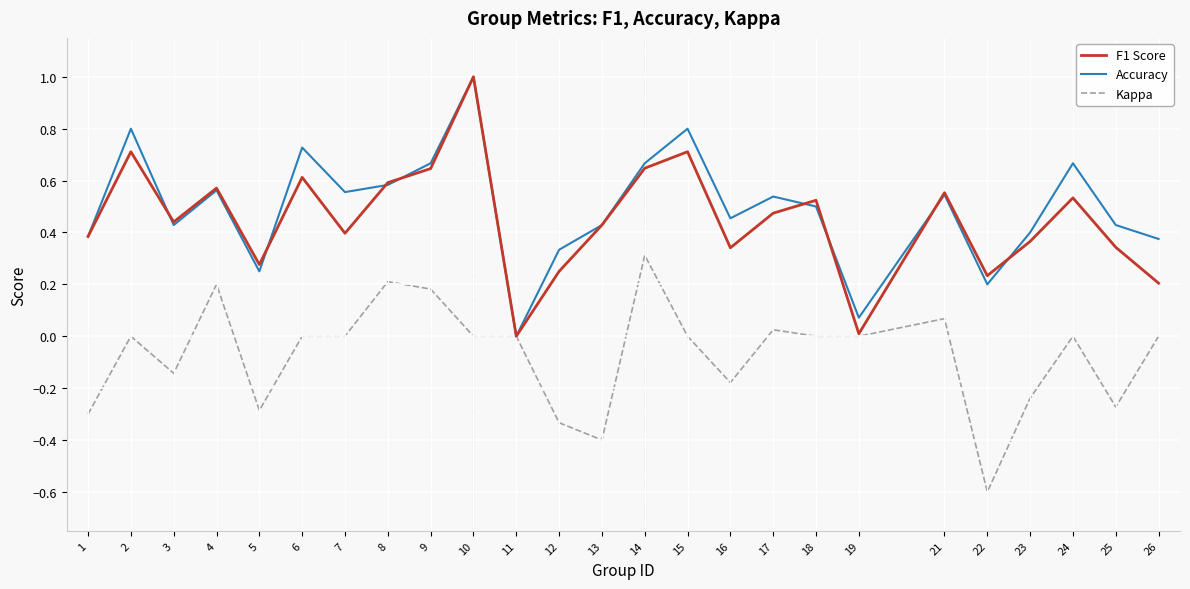

The Kappa series shows 0.1 at 14. True or false?

False